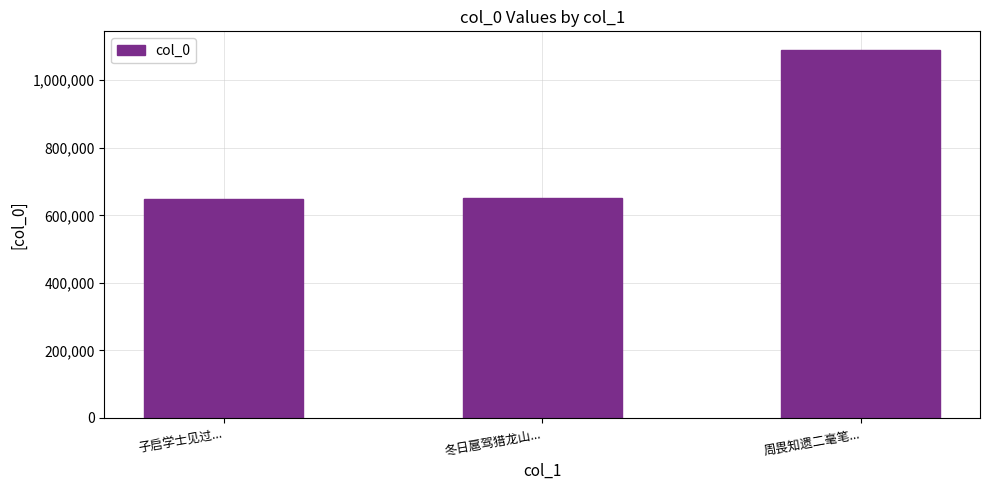

What is the greatest value displayed?

1090337